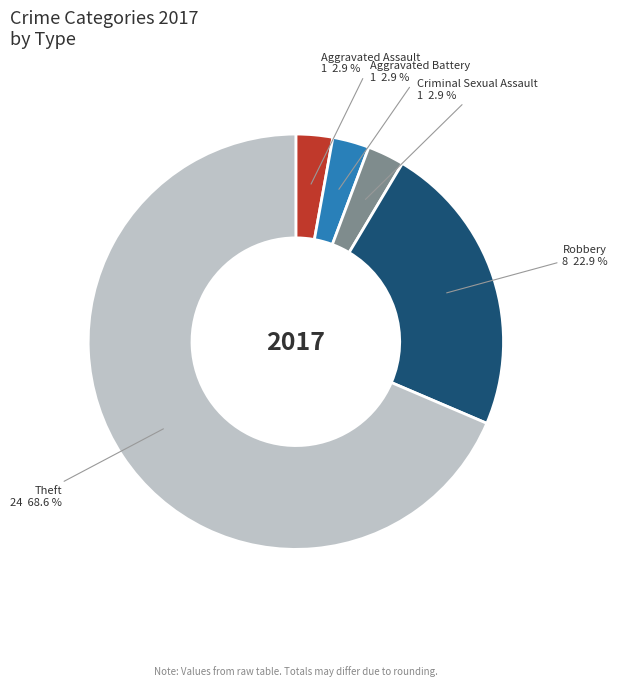

Combined, do Theft and Aggravated Battery account for over 50%?

Yes